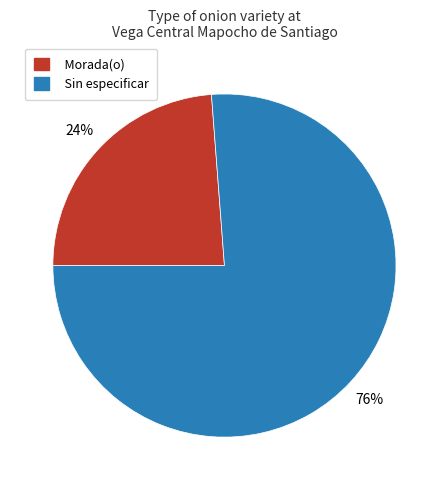

To the nearest percent, what portion does Sin especificar represent?

76%